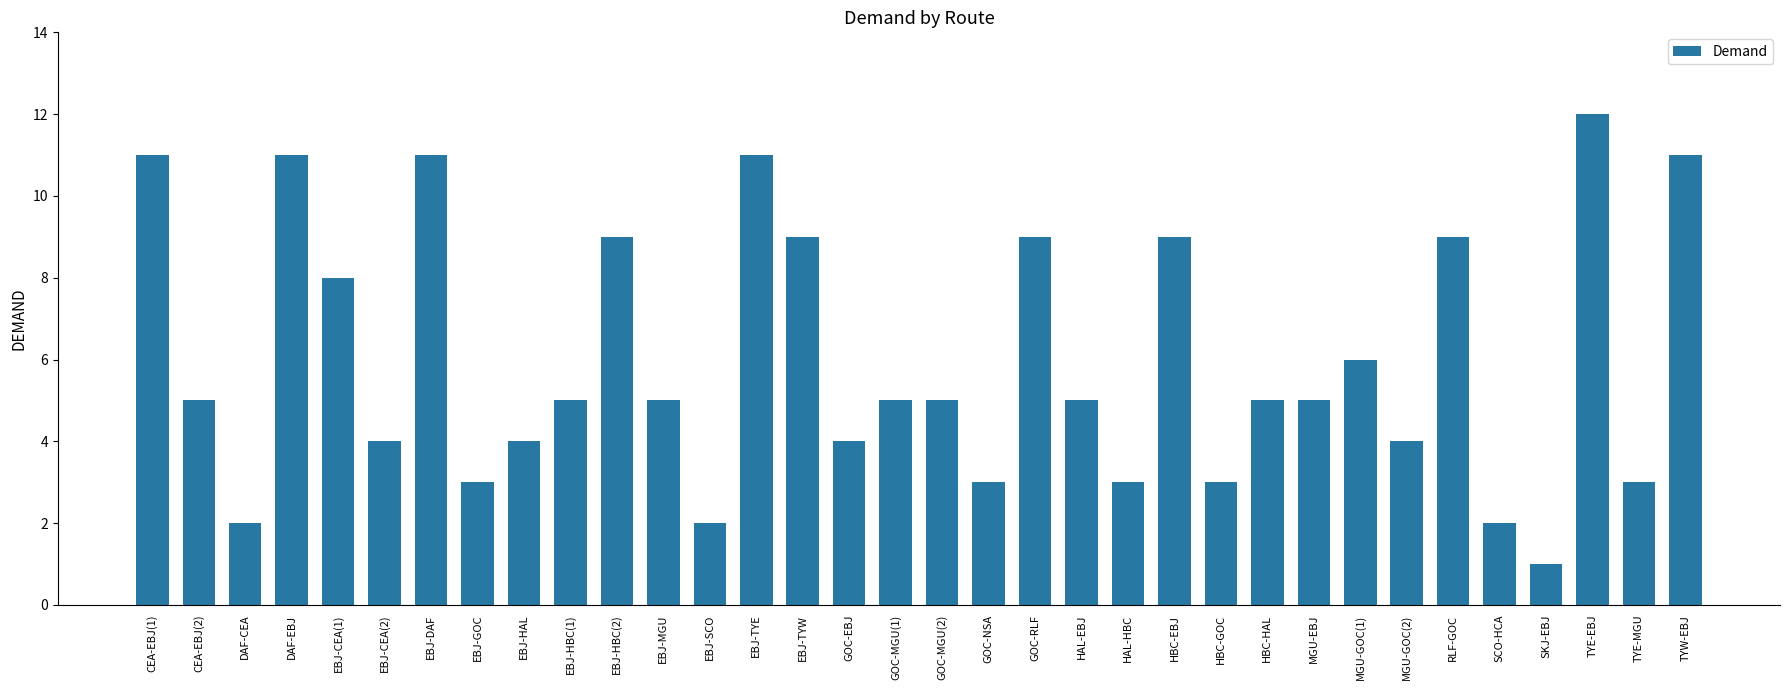

How many bars are there in total?

34